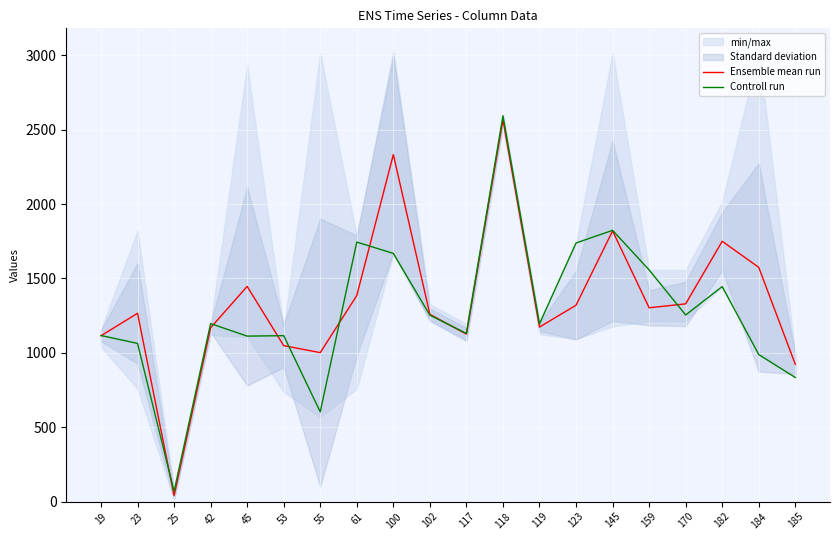

The value of Ensemble mean run at 185 is 605.0. True or false?

False